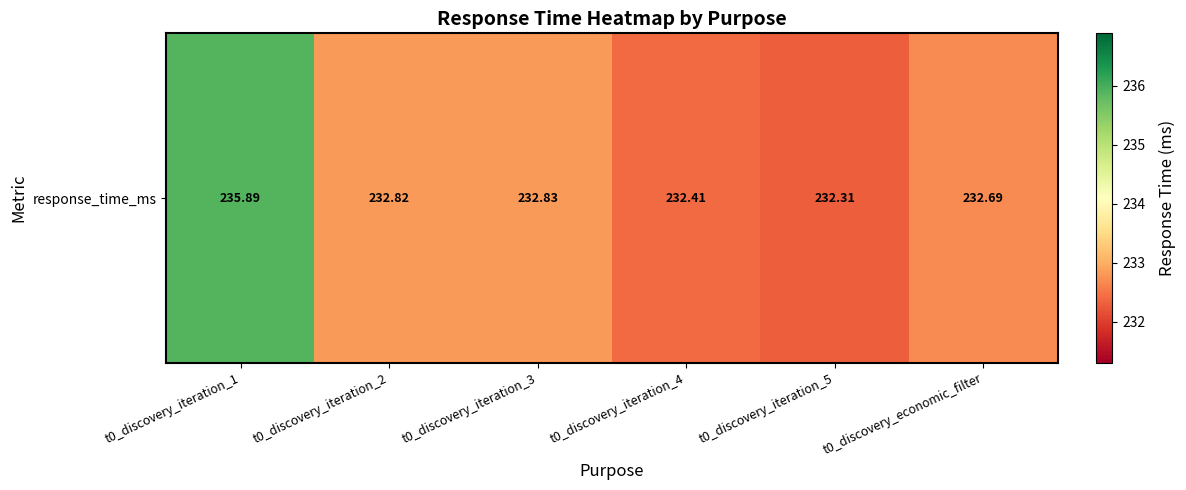

Is it true that the value at t0_discovery_iteration_5 is 383.4?

False